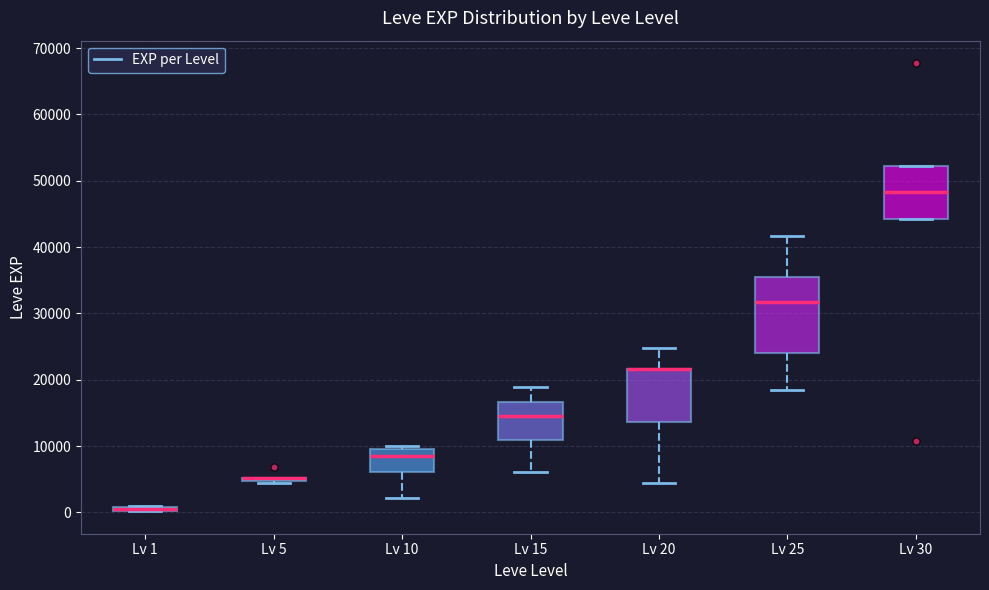

Which box is the tallest, from its lower edge to its upper edge?

Lv 25